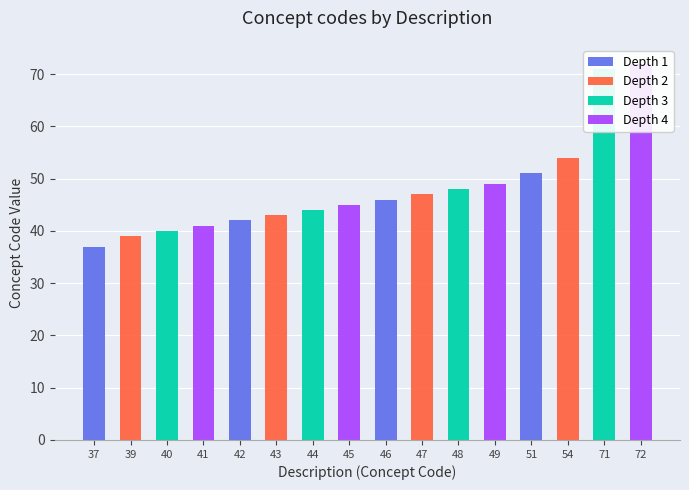

How many data points are less than 46?

8